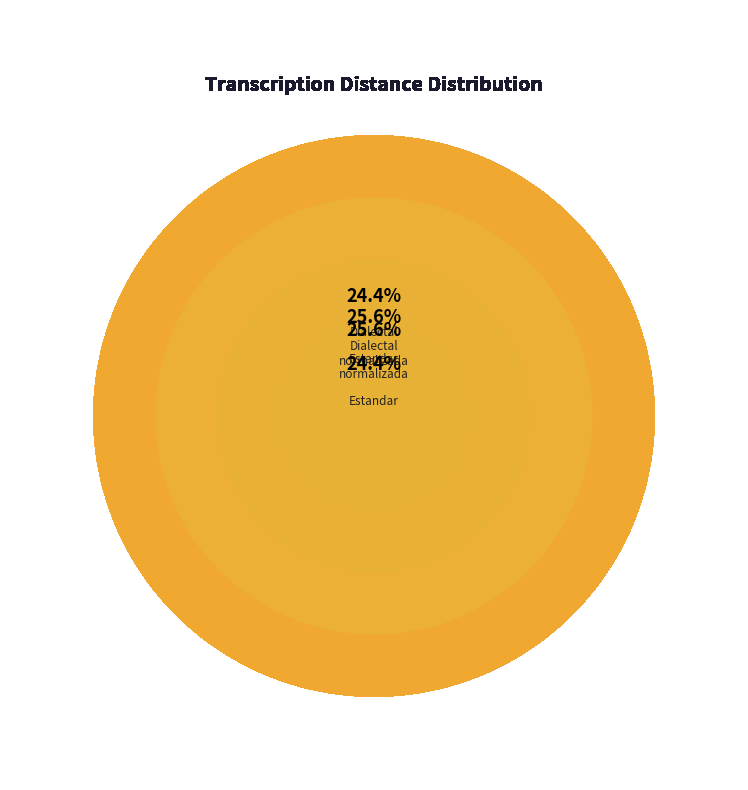

Is it true that Dialectal is 24% of the pie?

True